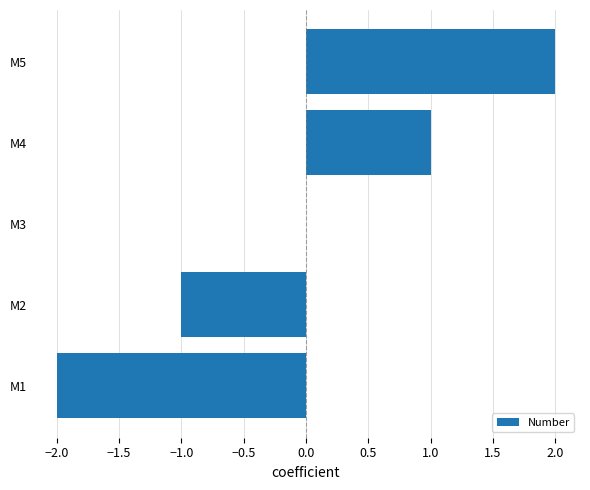

At which category does the chart reach its peak across all series?

M5